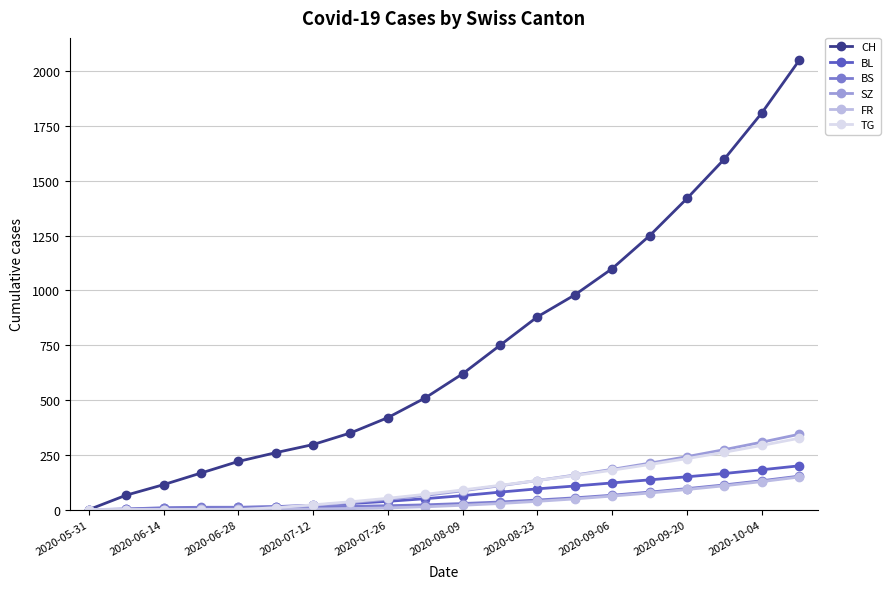

Which series has the widest spread of values?

CH